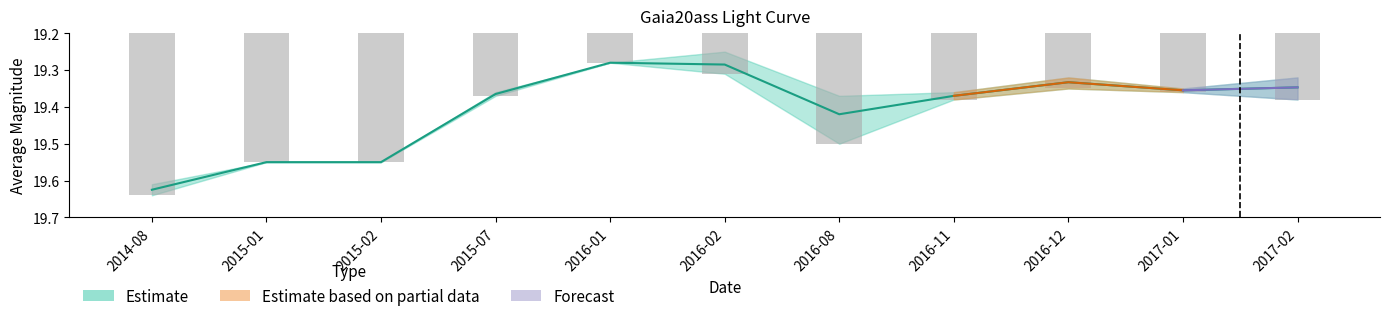

Are the bars horizontal?

No